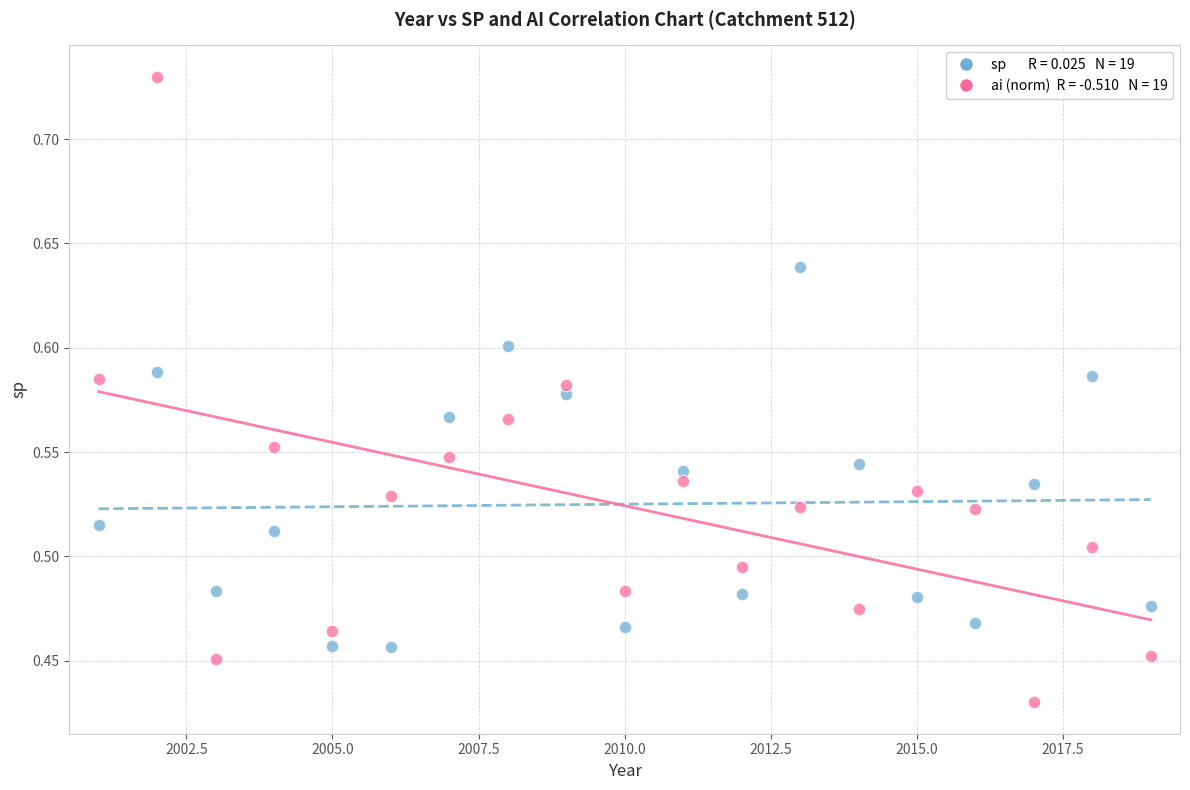

Across all data points, what is the range of Y values (max minus min)?

0.3